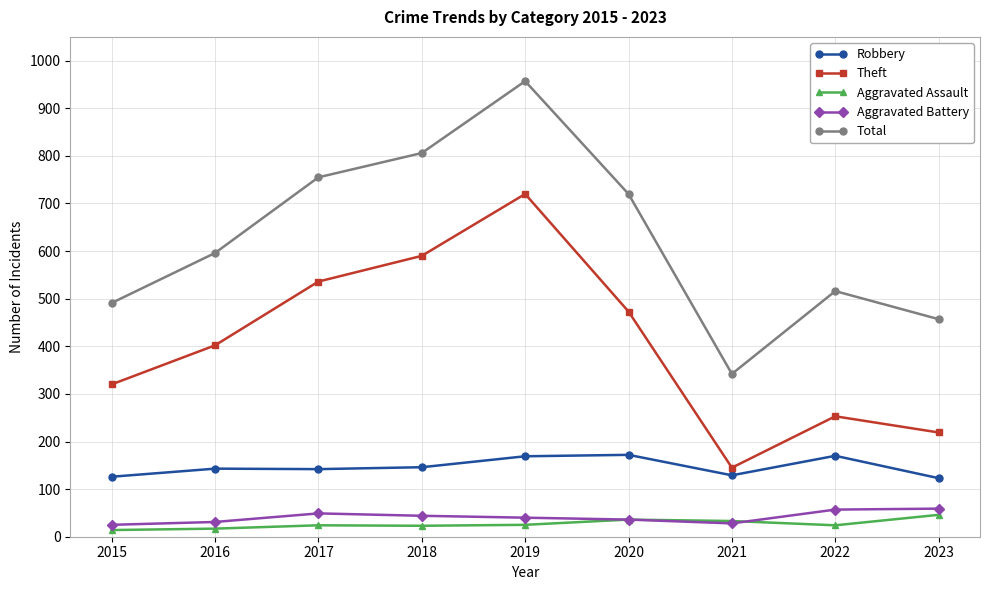

Is it true that Aggravated Battery equals 21 at 2023?

False